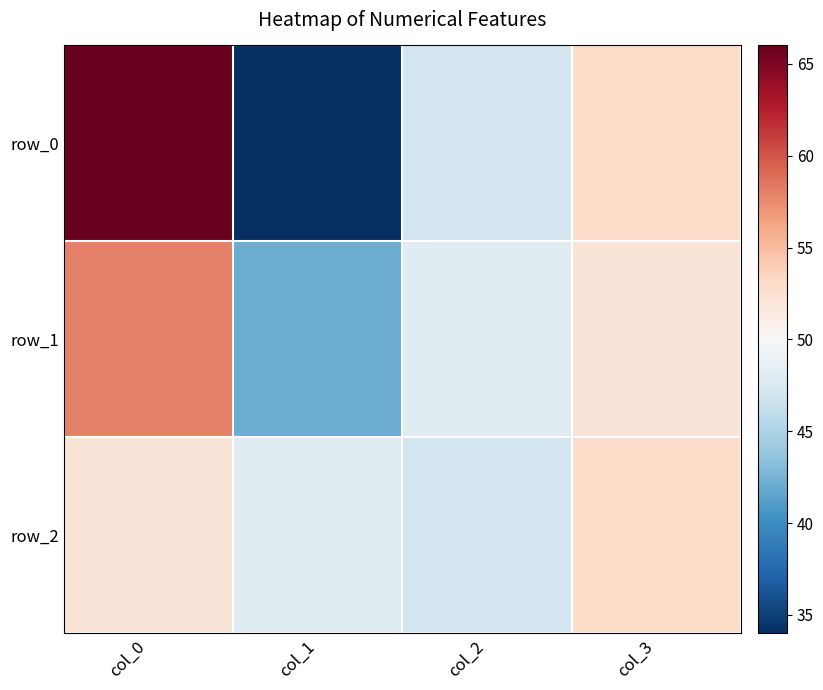

Rank the series by their maximum value, from highest to lowest.

row_0, row_1, row_2